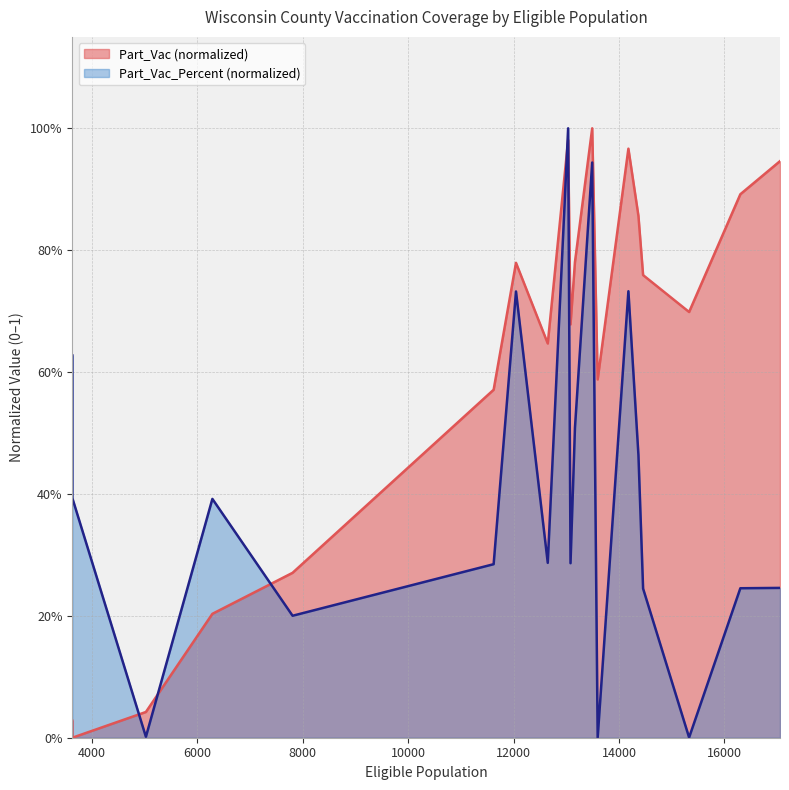

Which series has the largest range (max minus min)?

Part_Vac